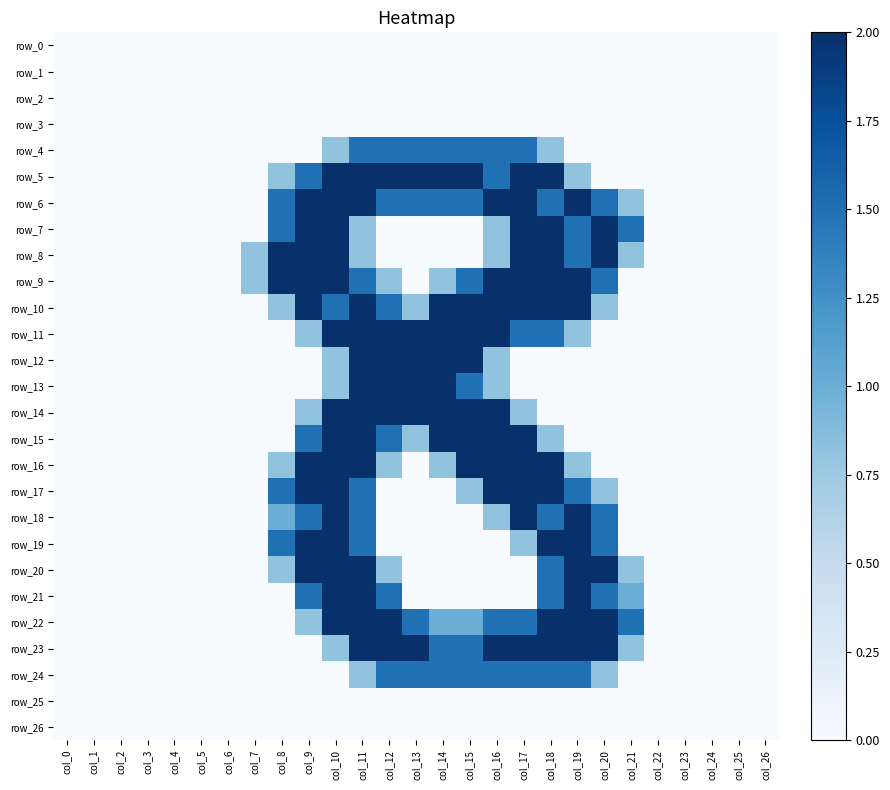

Count the number of categories in the chart.

27